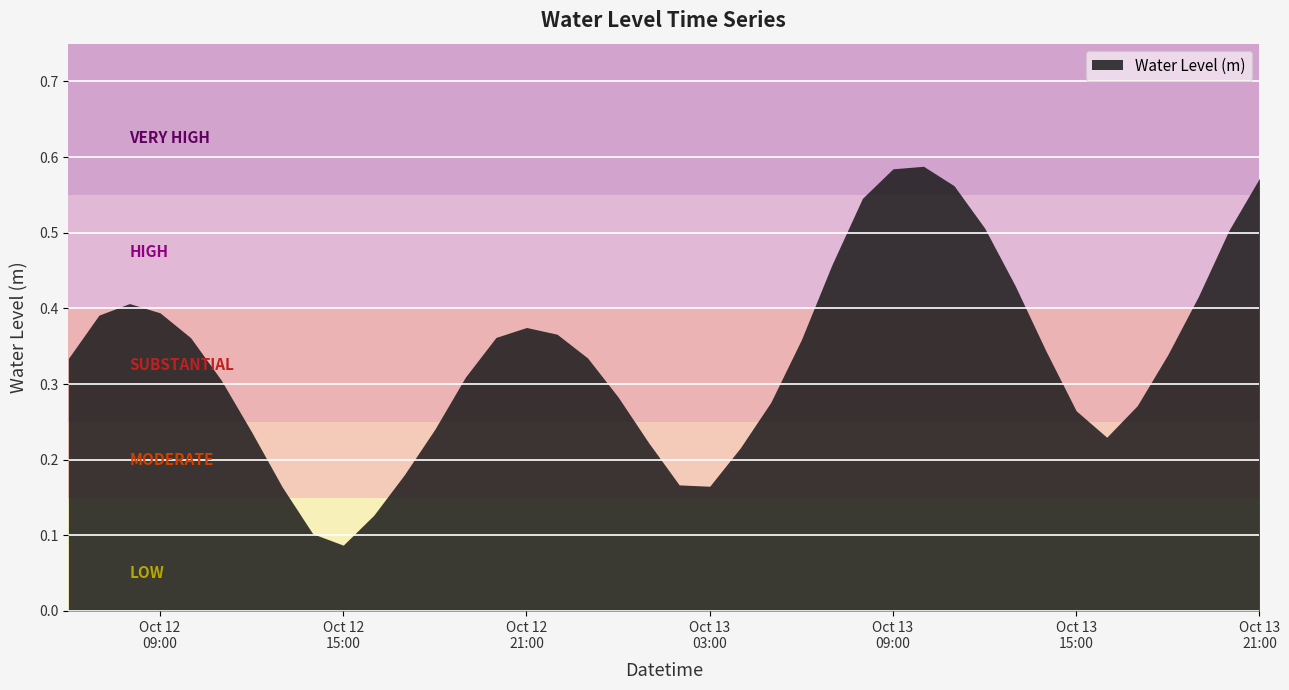

Count the number of data series in this chart.

1